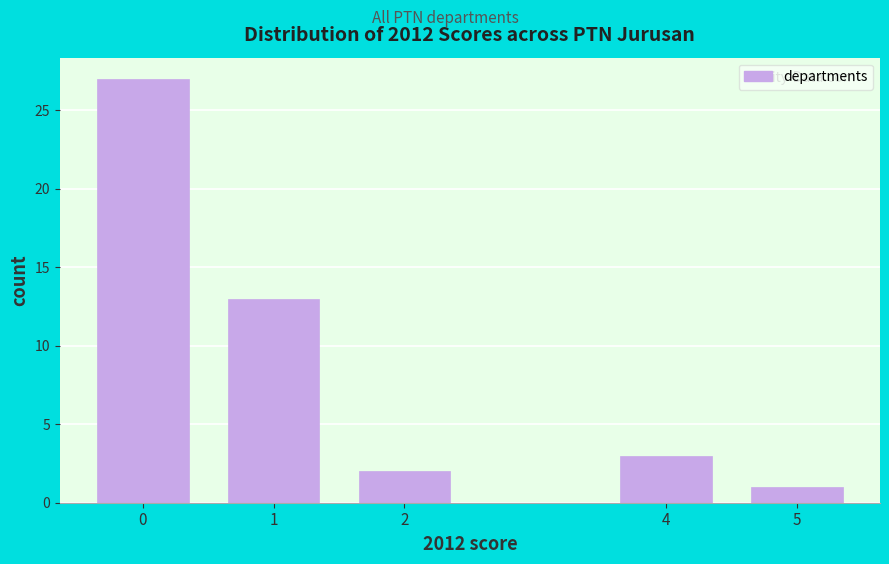

Reading left to right, what are all the values shown in this chart?

27	13	2	3	1